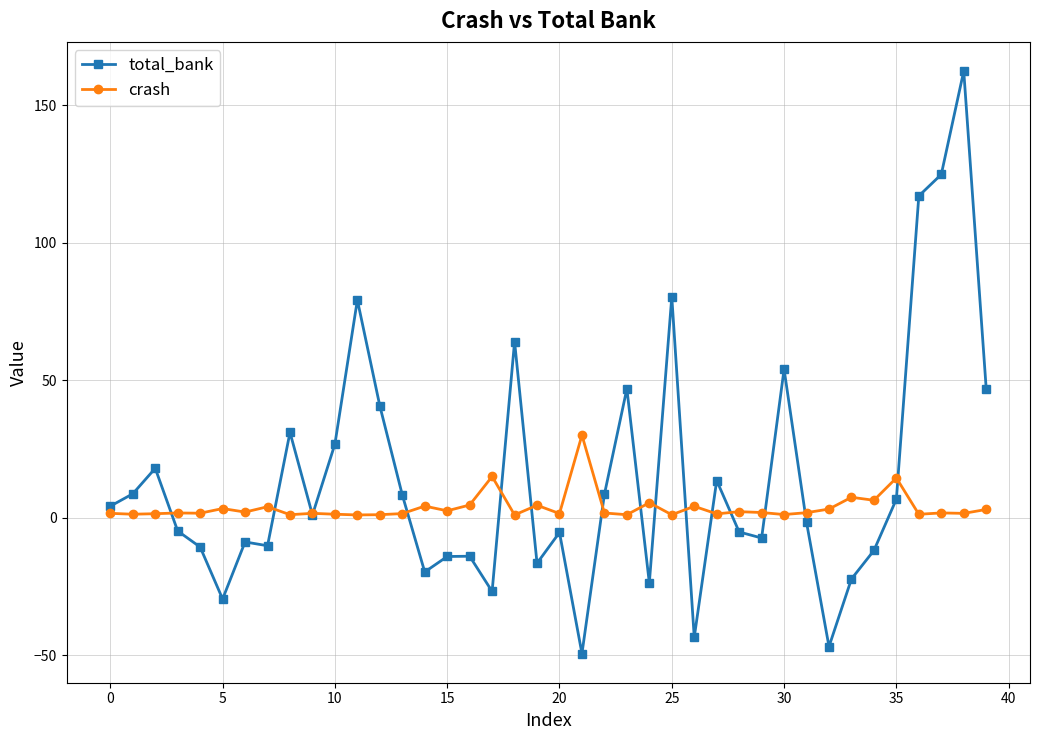

What is the greatest value displayed?

162.4